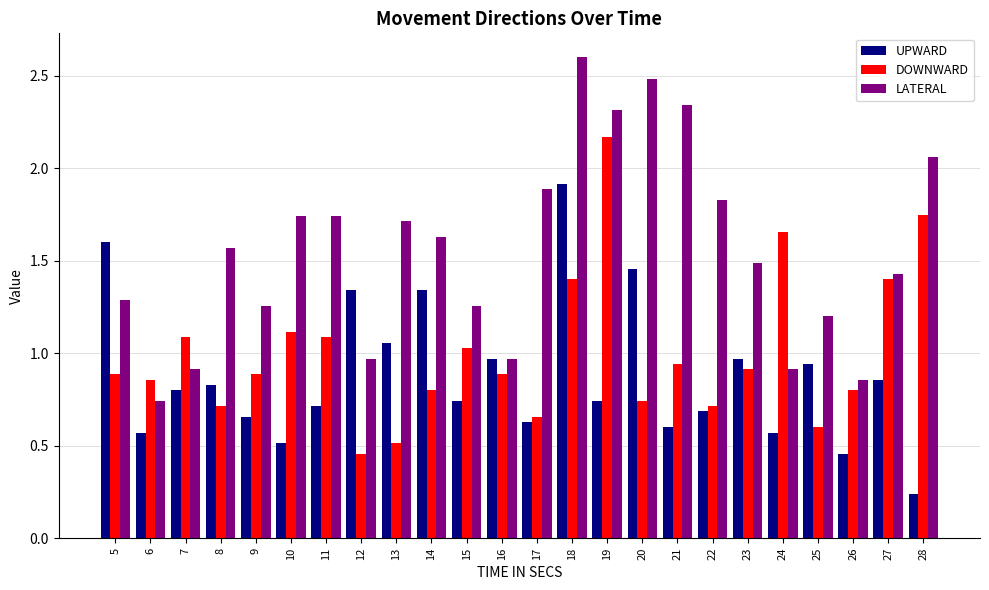

Does the chart contain any negative values?

No